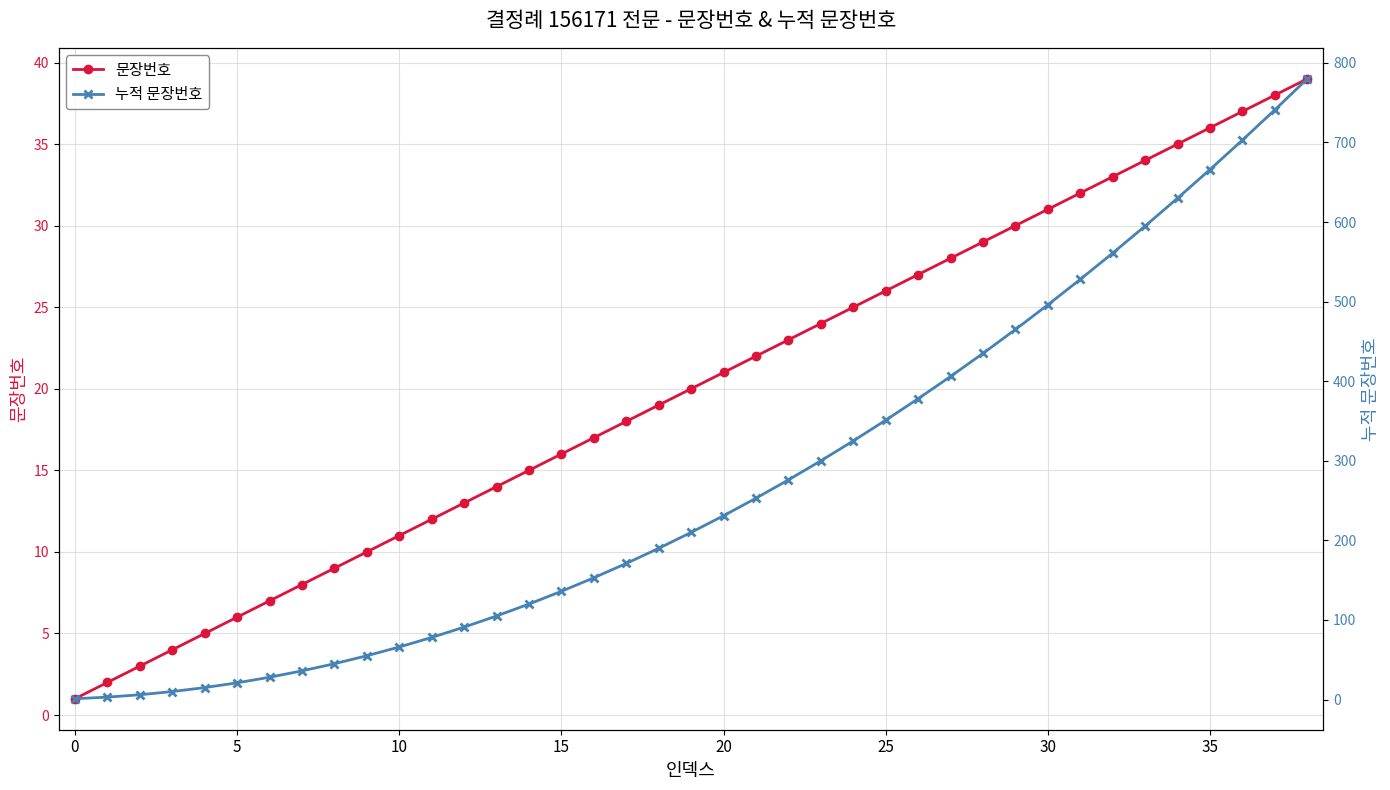

True or false: 문장번호 has more than 0 interior local peaks.

False